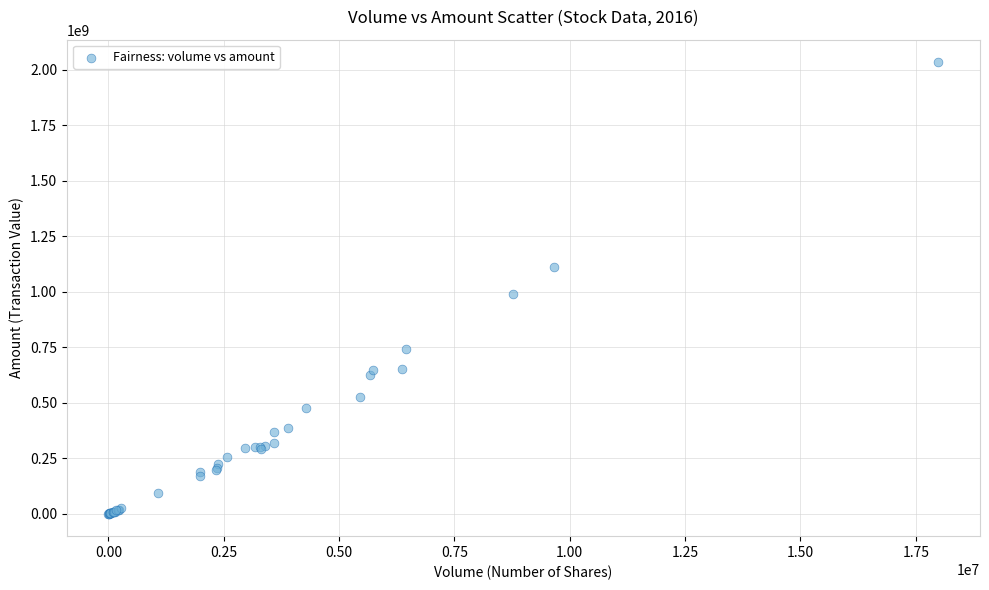

What Y value in the scatter plot is closest to 1016942250?

988125293